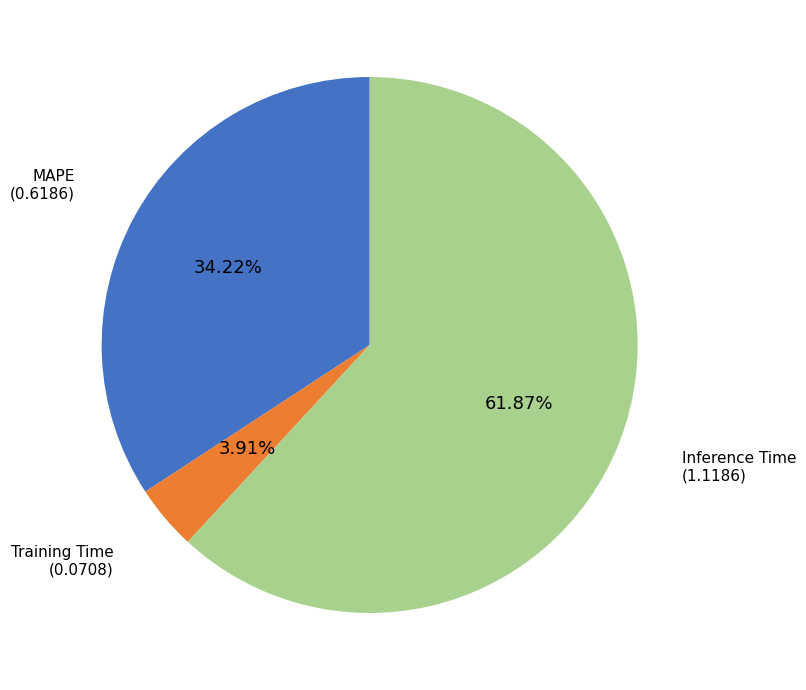

Which category has the smallest portion of the pie?

Training Time